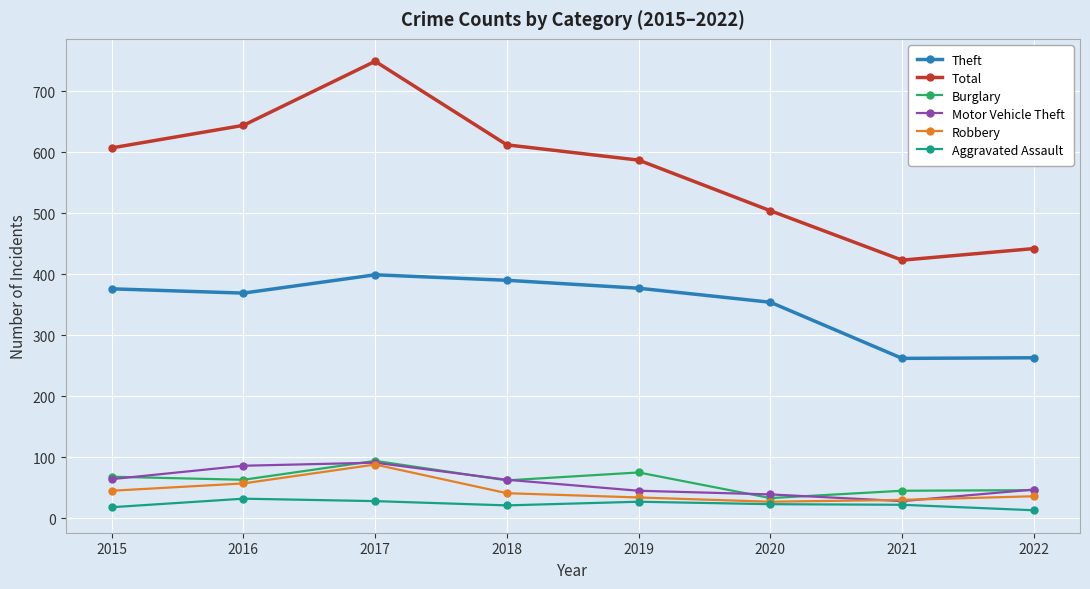

What is the difference between the maximum and minimum values in the Theft series?

137